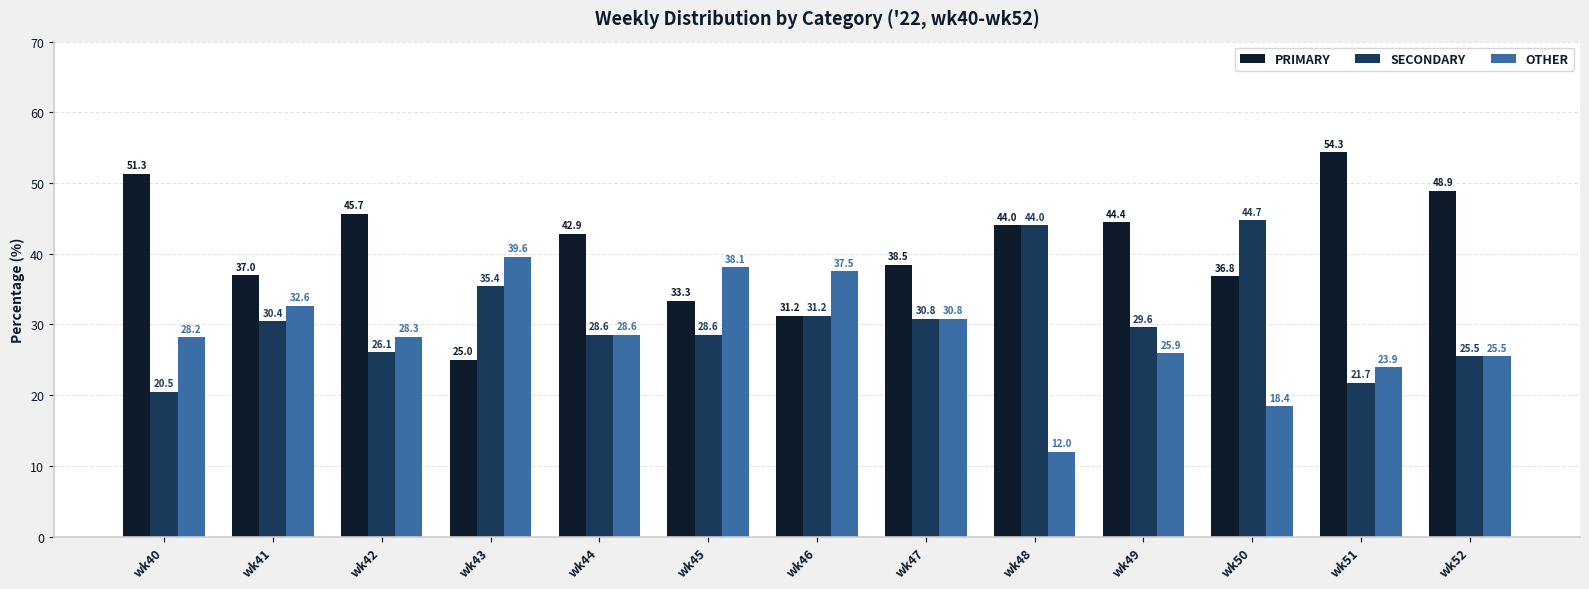

What are all the series names shown in the legend?

PRIMARY, SECONDARY, OTHER